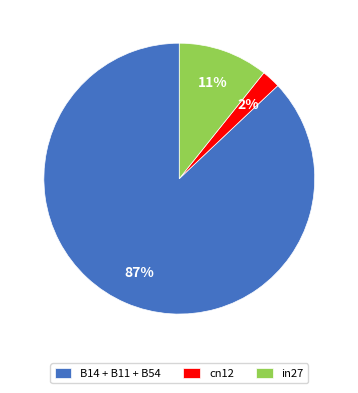

Is there a majority slice in this chart?

Yes